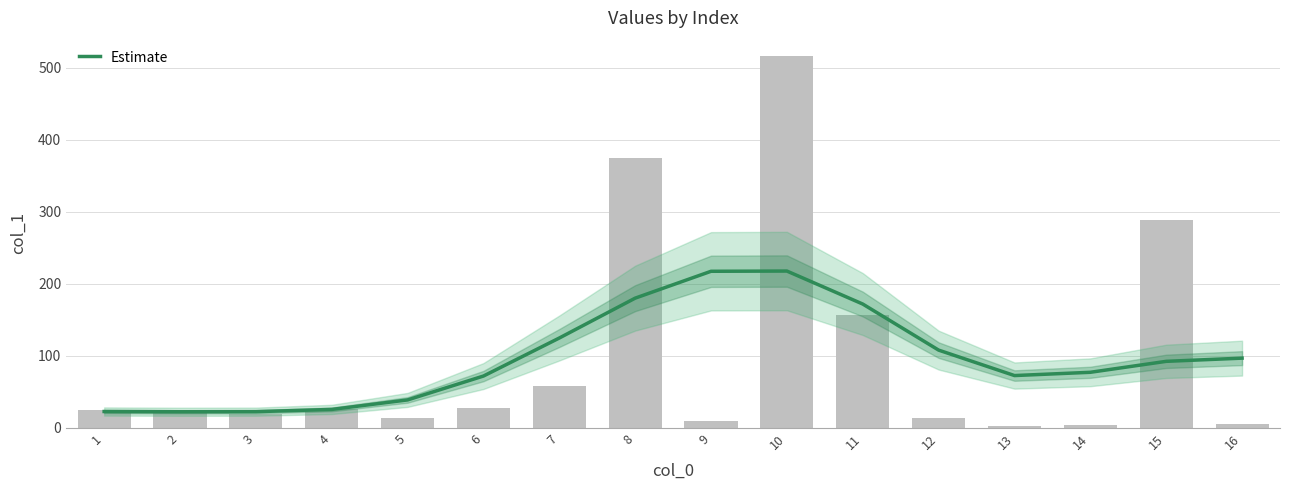

Count the number of data series in this chart.

1